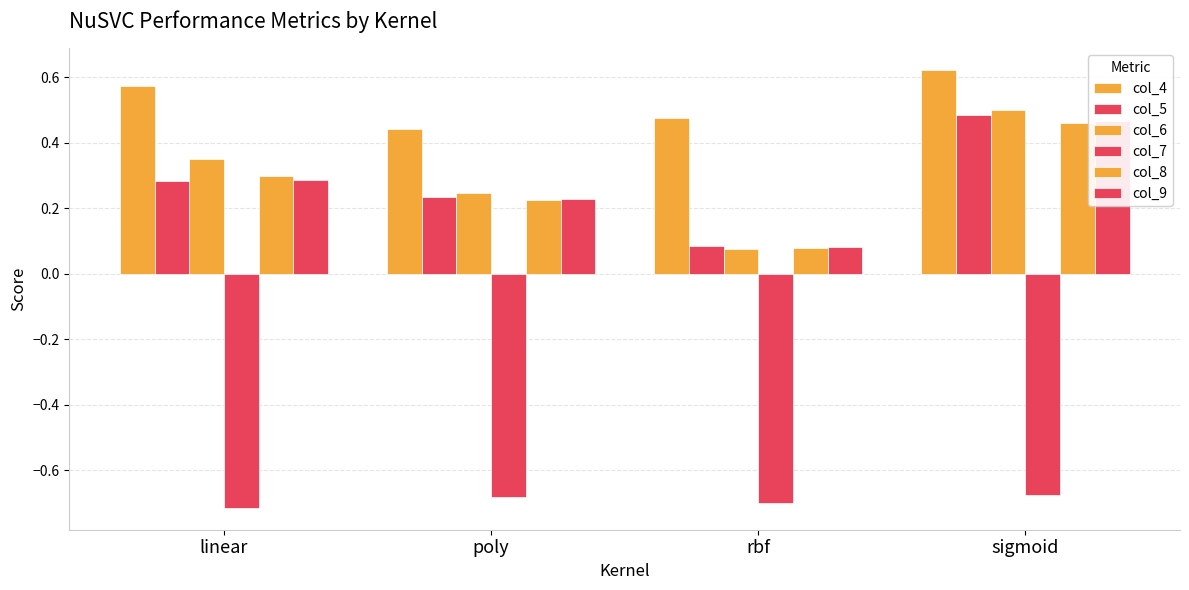

What is the approximate value of col_7 at linear?

-0.7